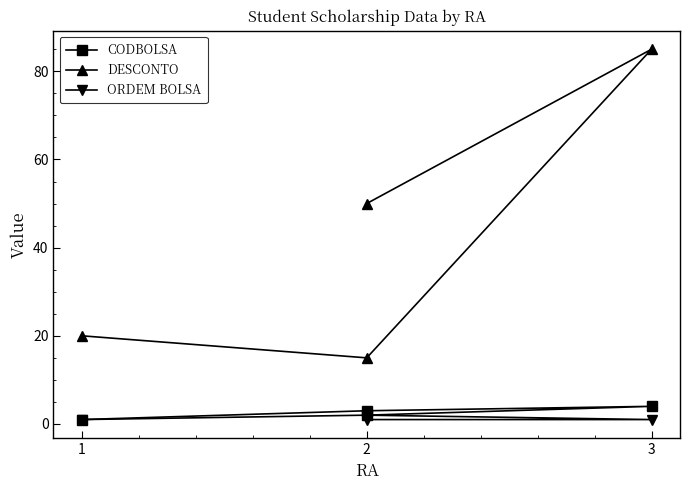

True or false: CODBOLSA and DESCONTO cross at least once.

False